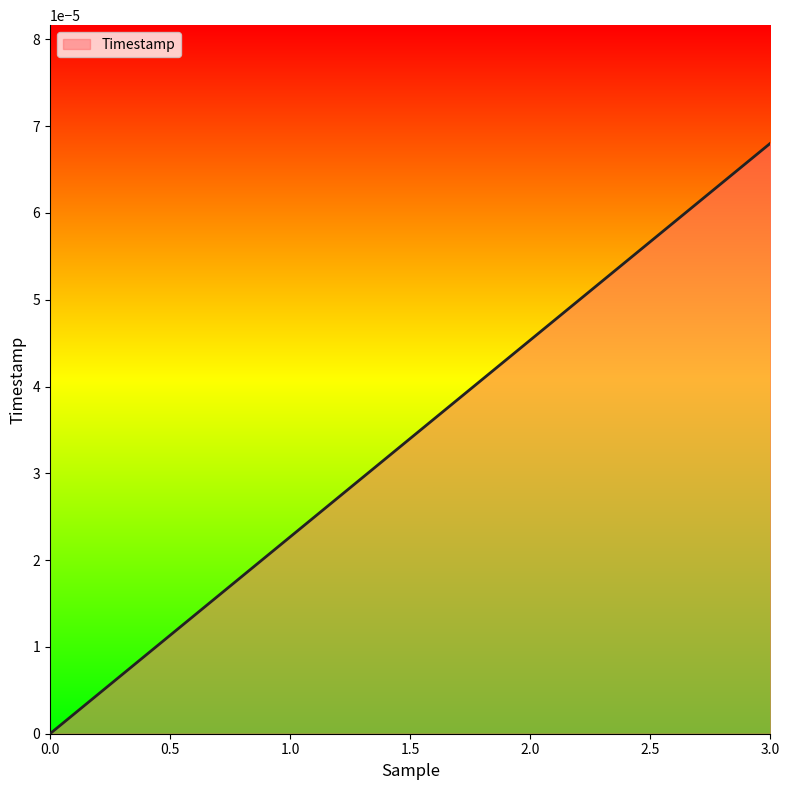

True or false: the data shows 0.0 at 3.0.

True